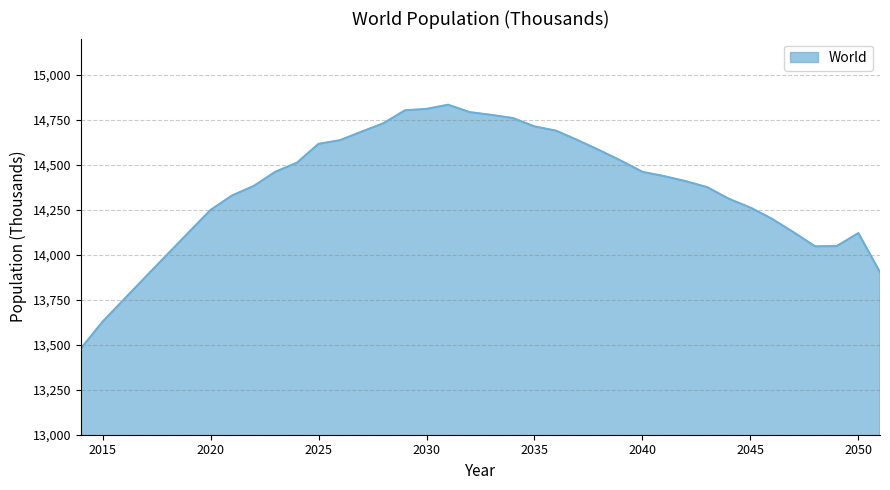

How many lines are shown in the chart?

1